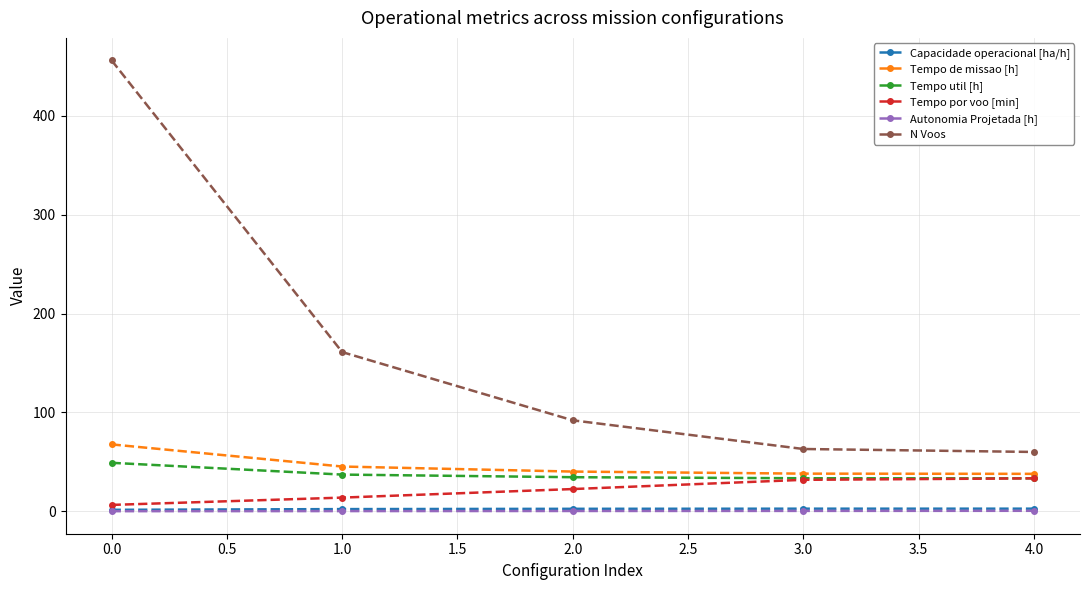

Between 0.0 and 3.0, which series saw the biggest shift?

N Voos